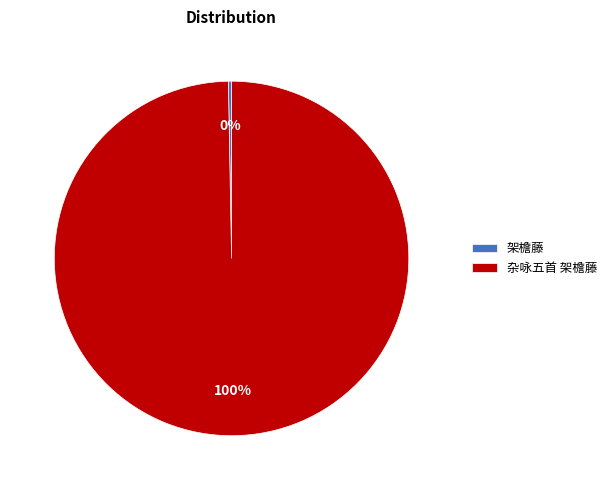

Is there any slice that represents more than half of the pie?

Yes